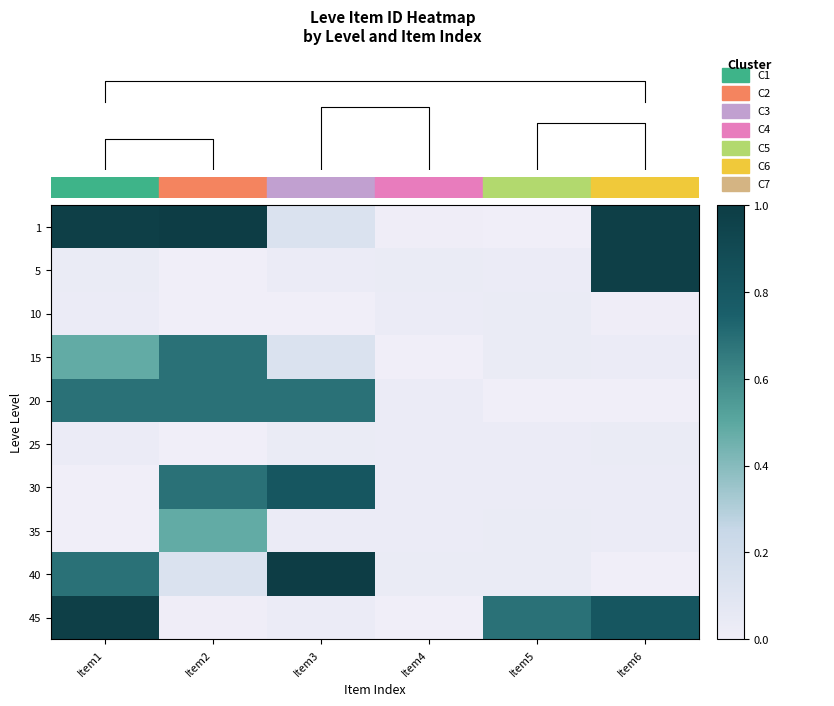

Count the number of data series in this chart.

10